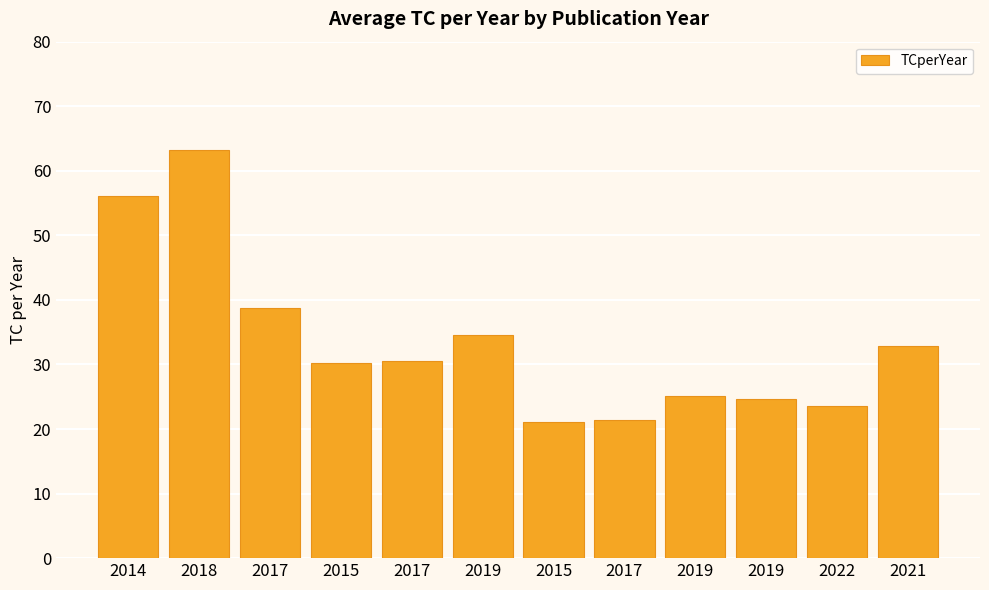

Does the chart contain any negative values?

No